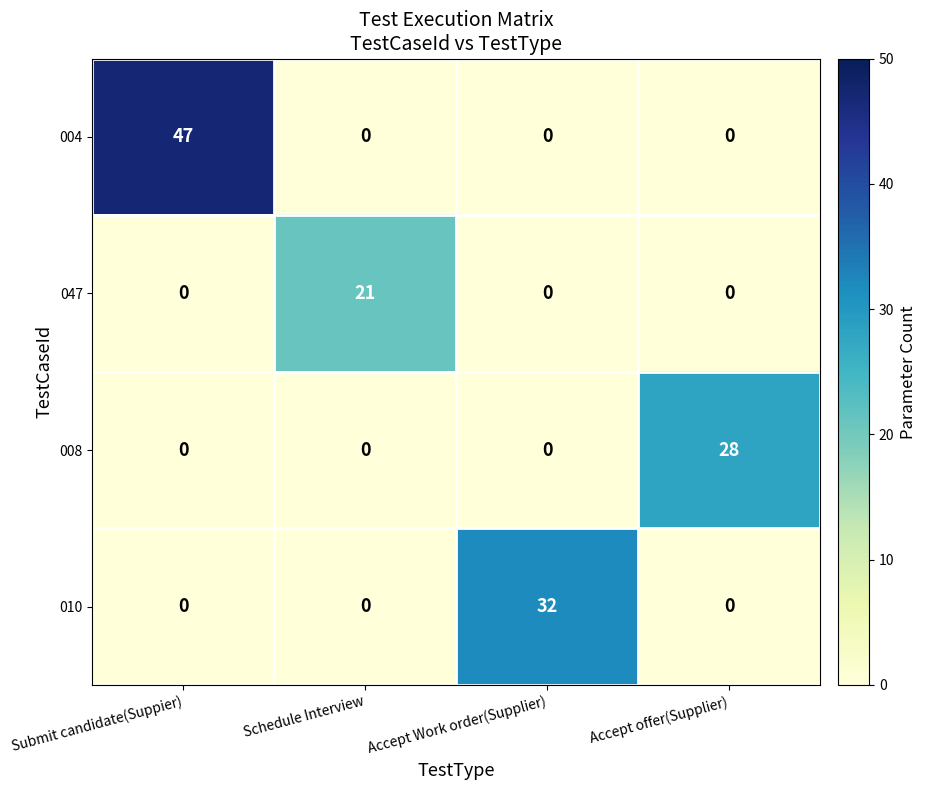

Which series has the largest total across all categories?

004